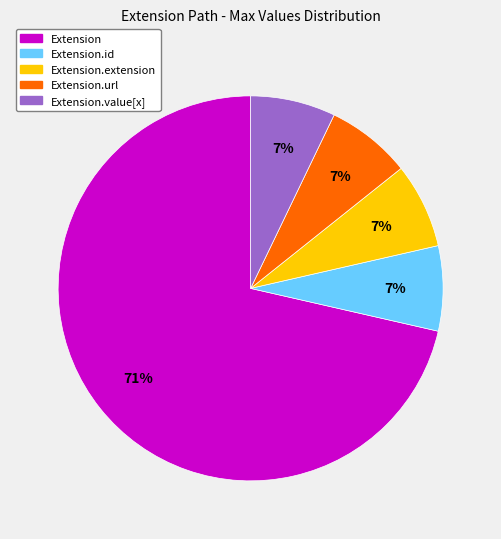

Which category accounts for the majority?

Extension